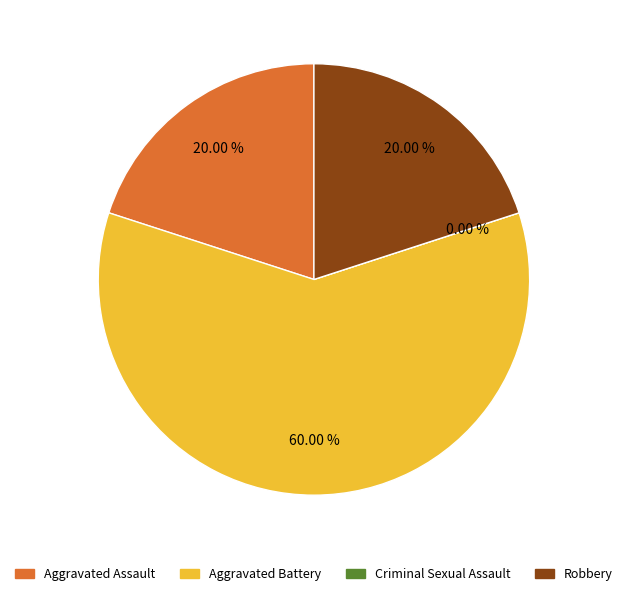

Which has a higher value, Aggravated Battery or Robbery?

Aggravated Battery